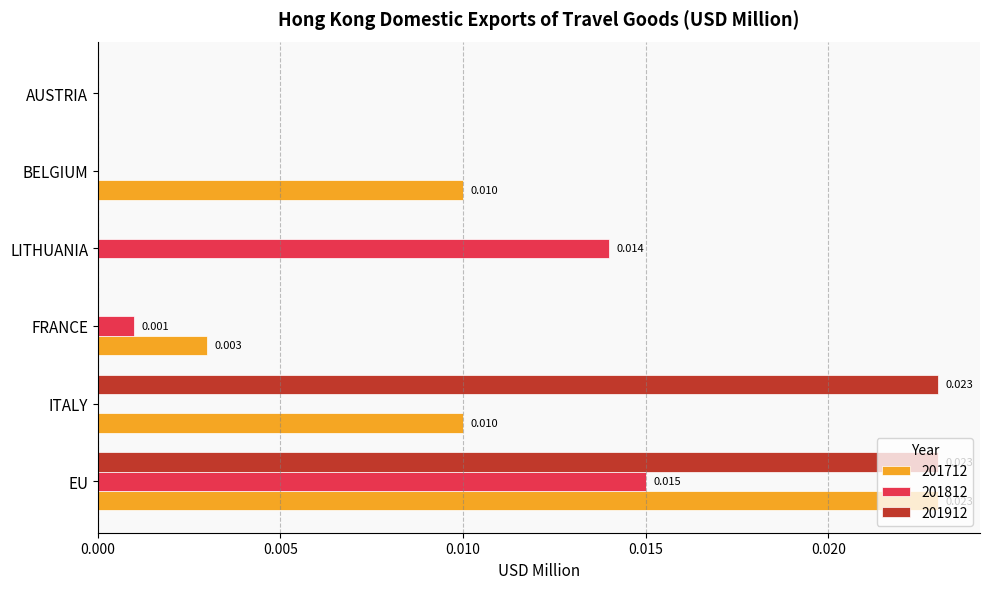

The 201712 series shows 0.0 at ITALY. True or false?

True